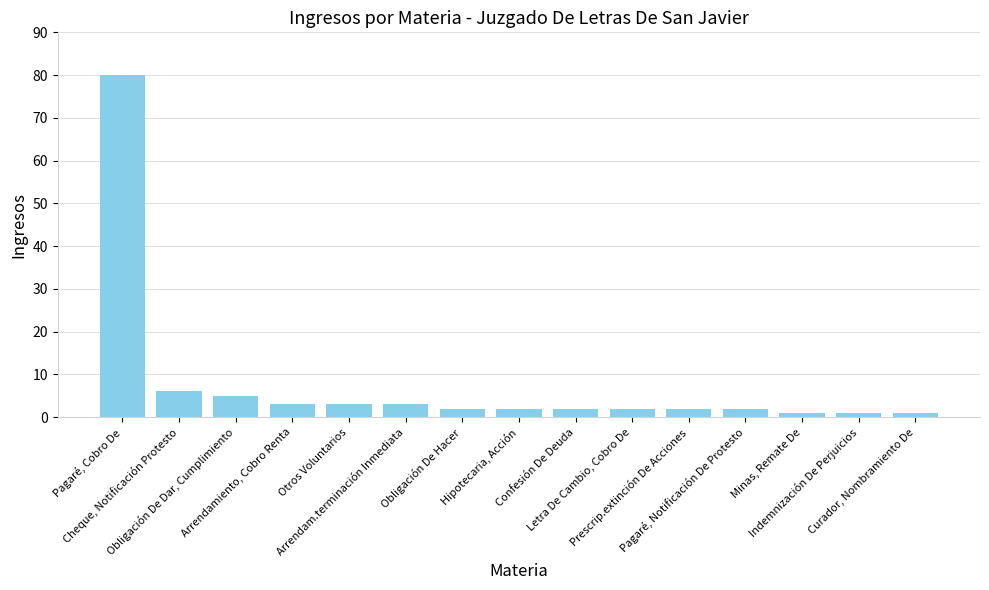

What is the difference between the maximum and second lowest values?

79